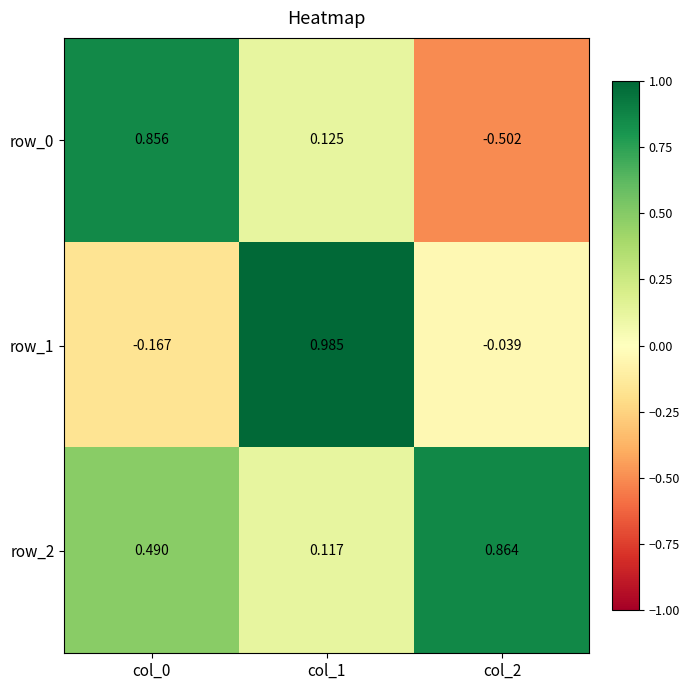

Is the value of row_0 at col_0 greater than the value of row_1 at col_1?

No